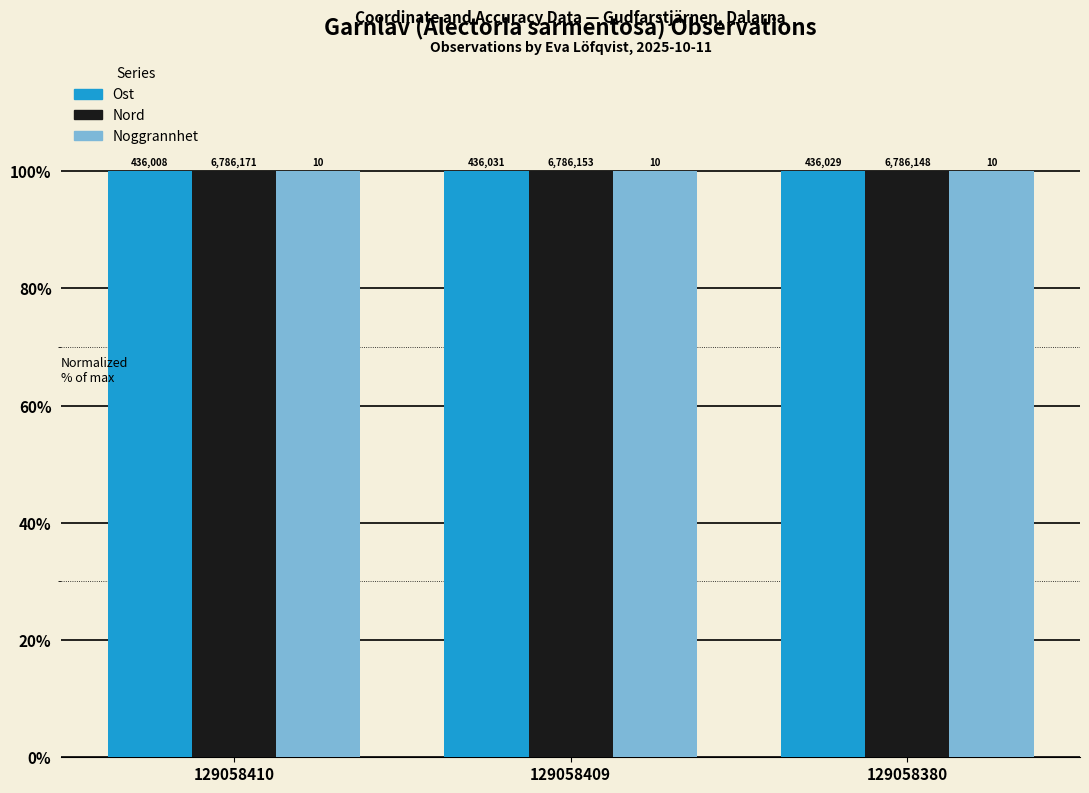

Which series has the largest range (max minus min)?

Ost